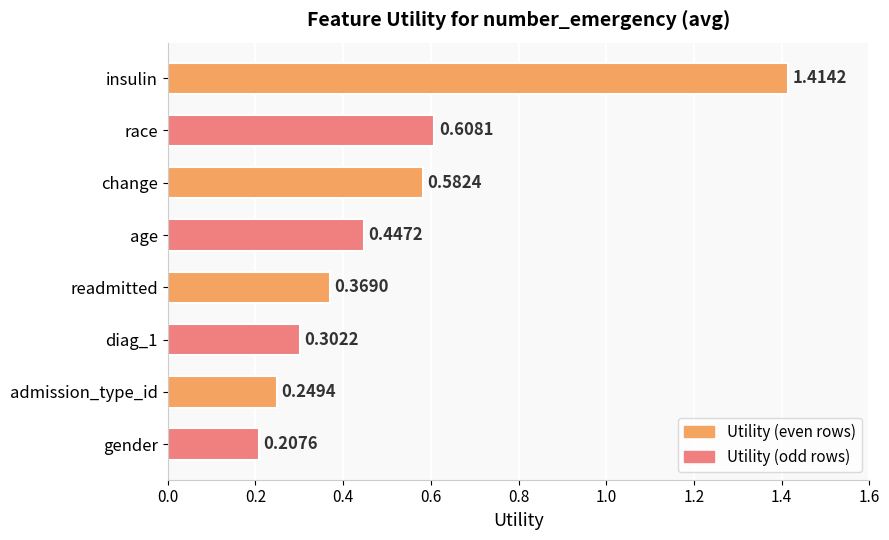

Are the bars grouped side by side (vs. stacked)?

No